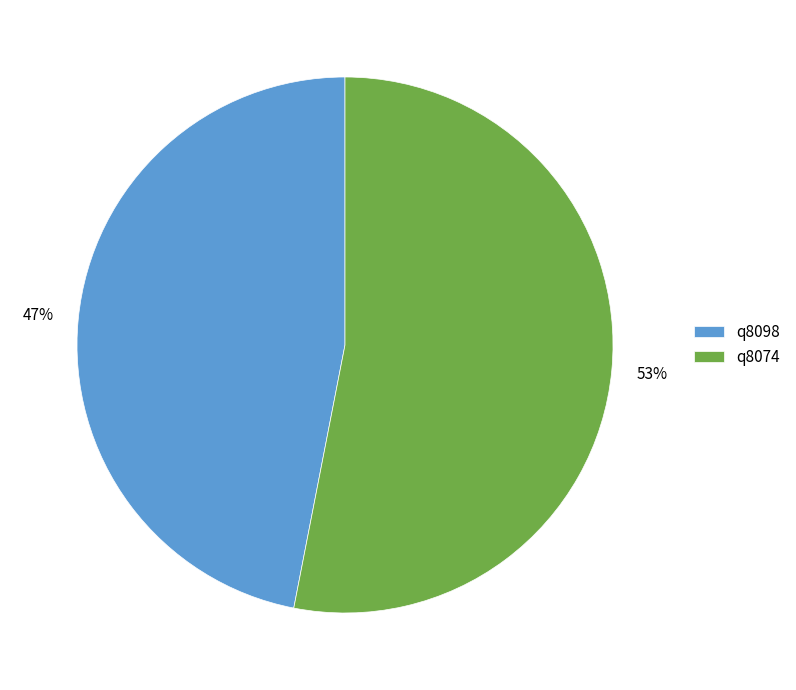

Count the number of slices in the pie.

2